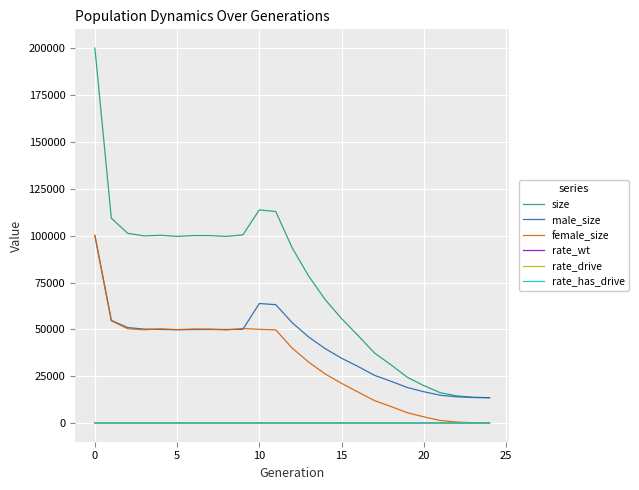

What is the greatest value displayed?

200182.0